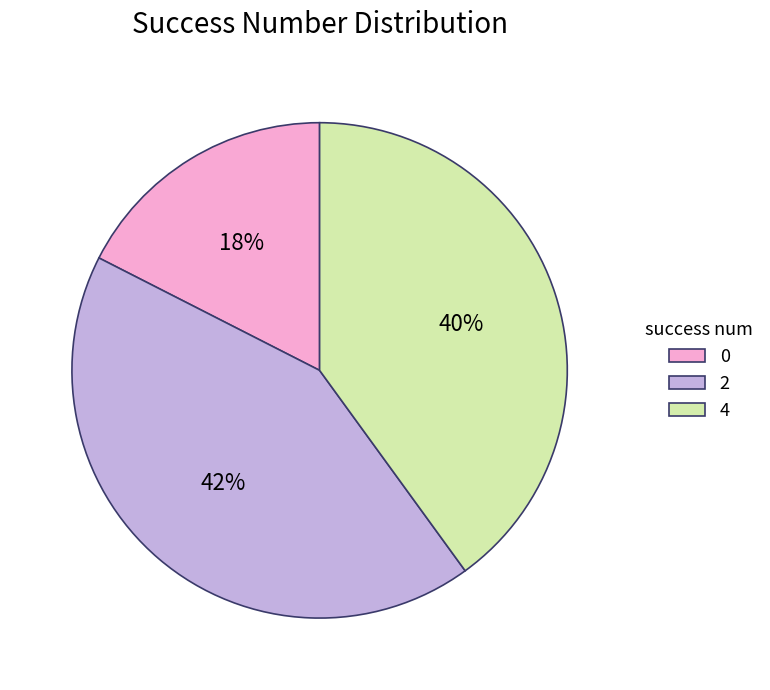

To the nearest percent, what is the average slice percentage?

33%